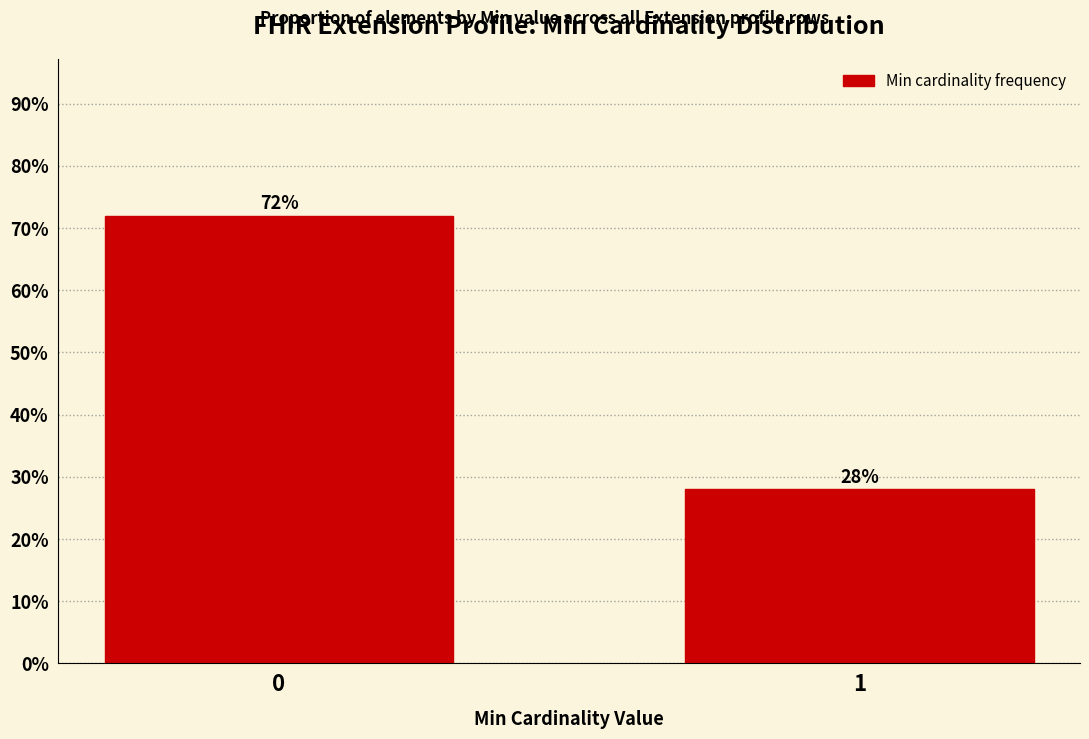

Reading left to right, list all the values displayed in this chart.

72.0	28.0